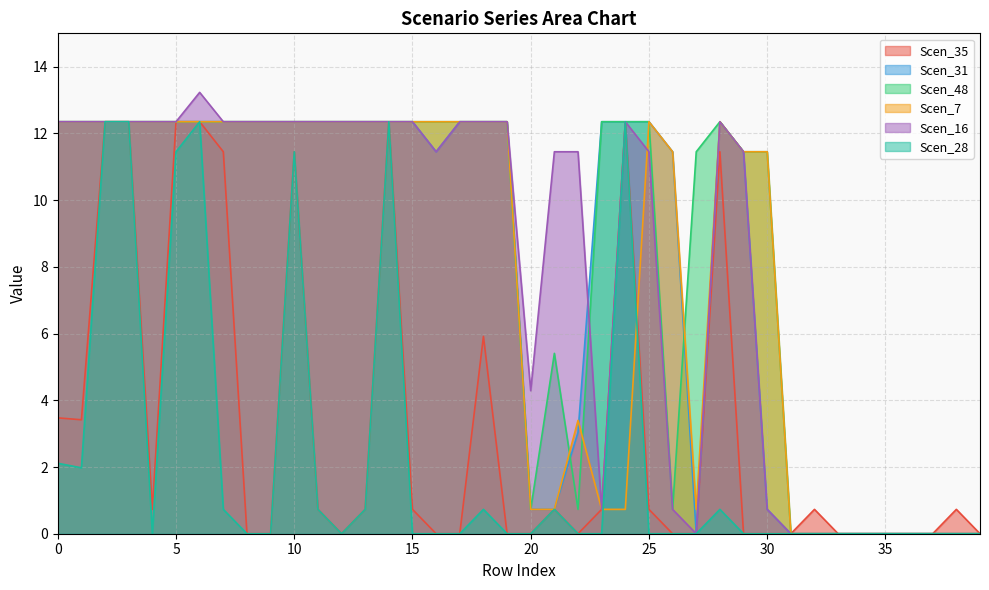

True or false: Scen_16 and Scen_35 cross at least once.

False